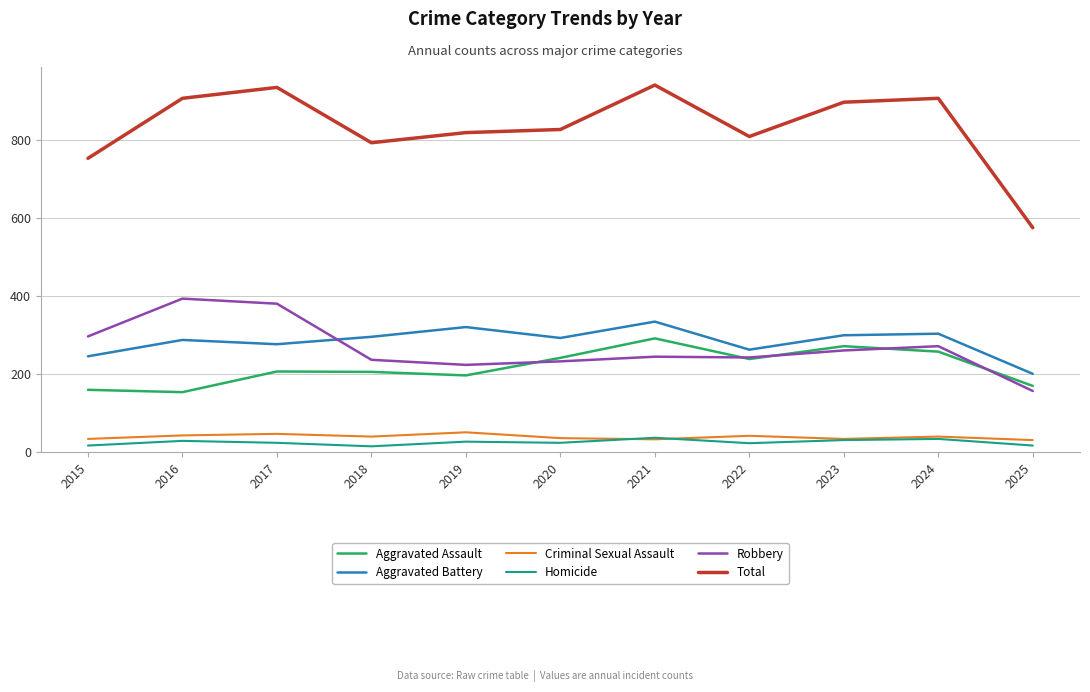

Which series has the largest range (max minus min)?

Total